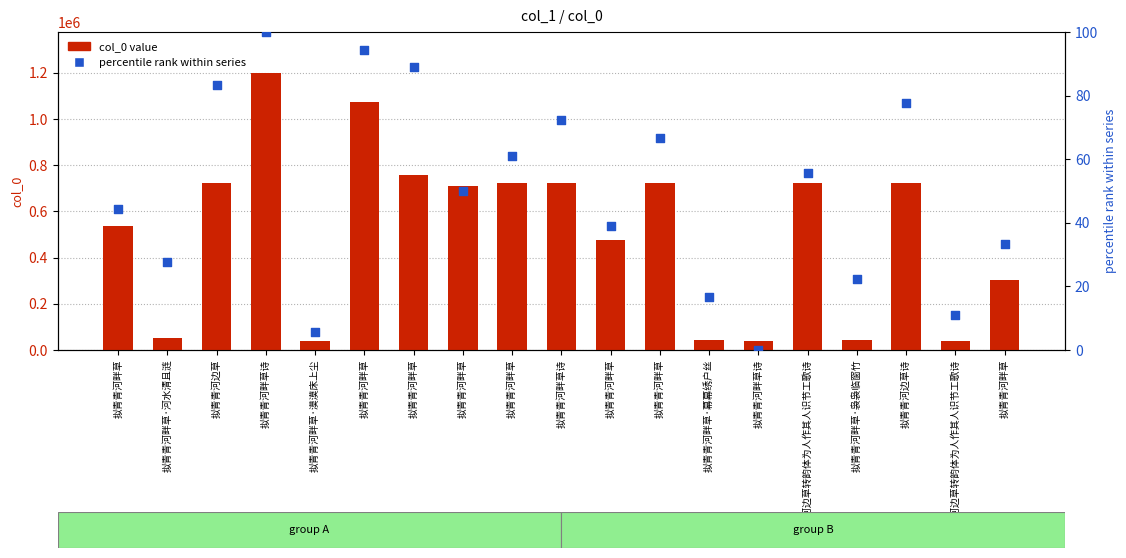

At which category is the sum across all series the highest?

拟青青河畔草诗